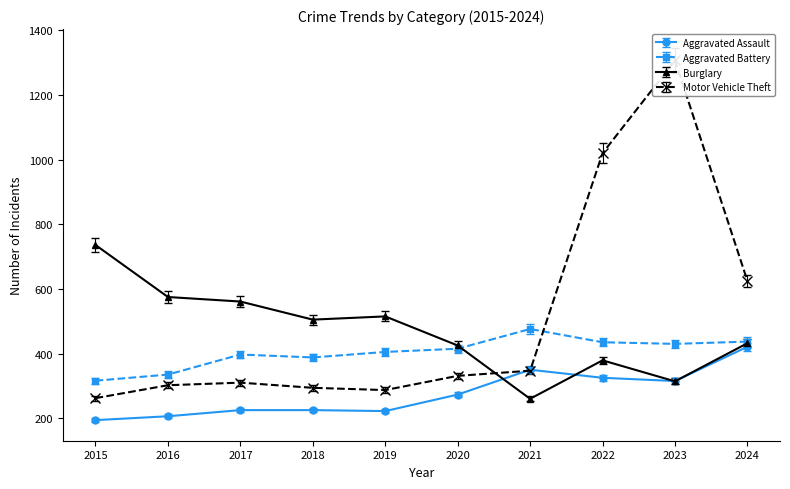

What value does the Aggravated Assault series have at 2021?

350